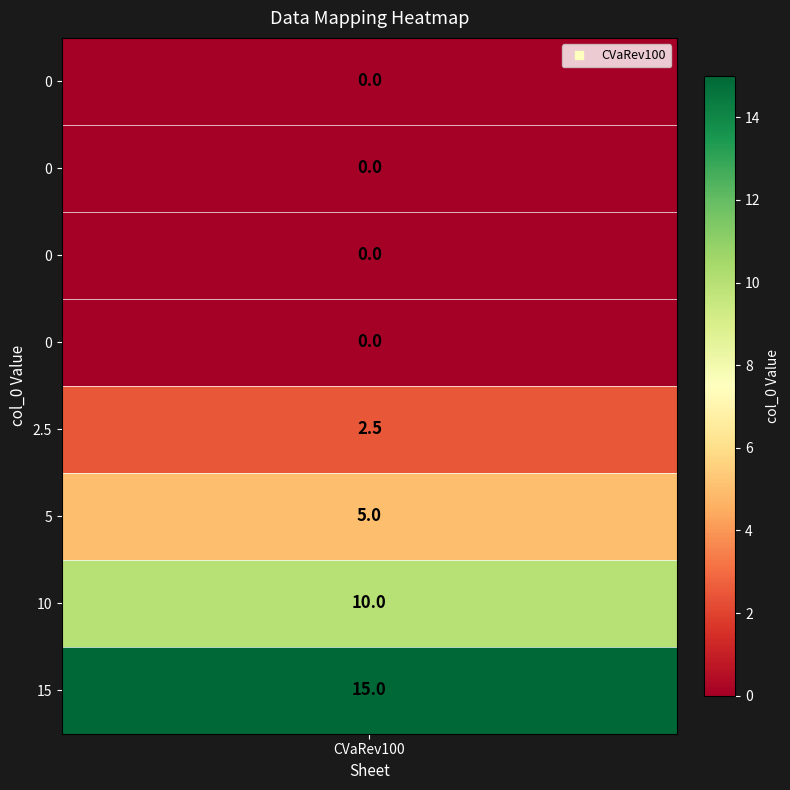

Count the values in the range 0 to 10.

7